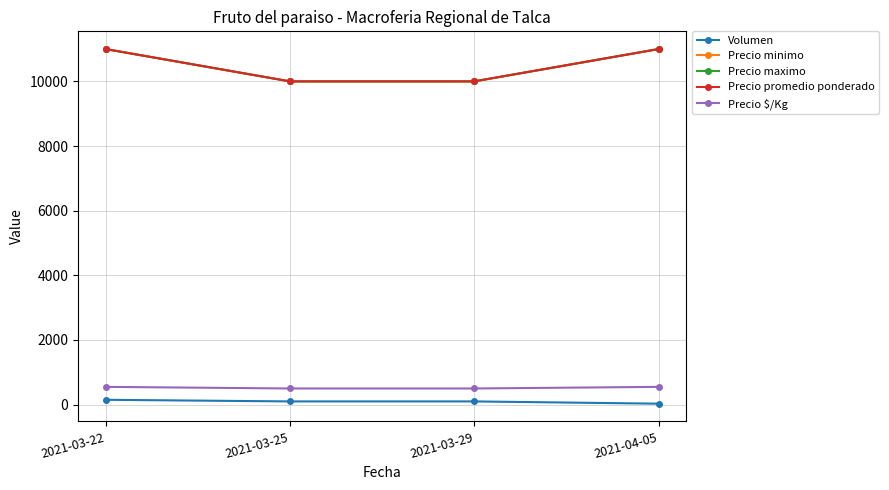

Does the chart have visible grid lines?

Yes